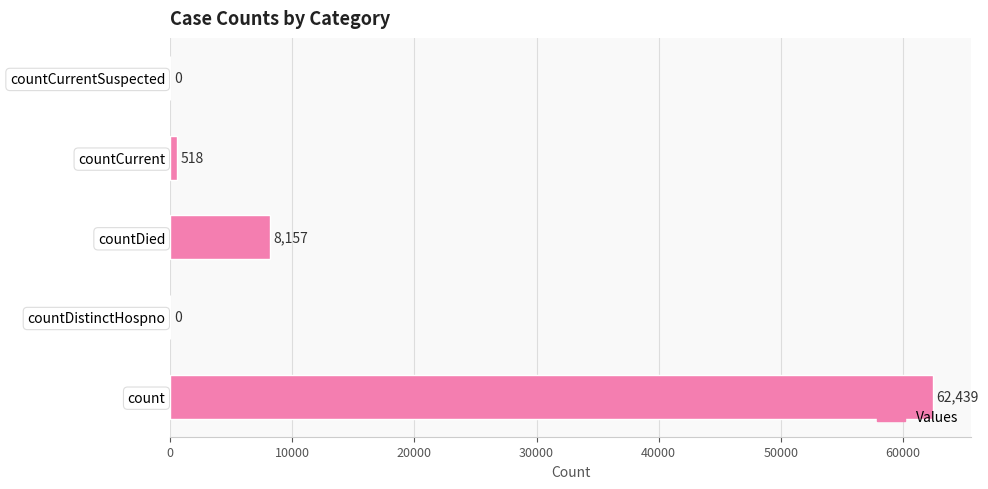

Which has a higher value, countDied or countCurrentSuspected?

countDied